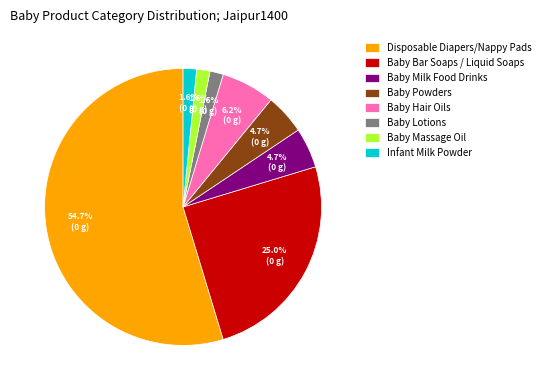

Between Baby Lotions and Baby Milk Food Drinks, which is larger?

Baby Milk Food Drinks